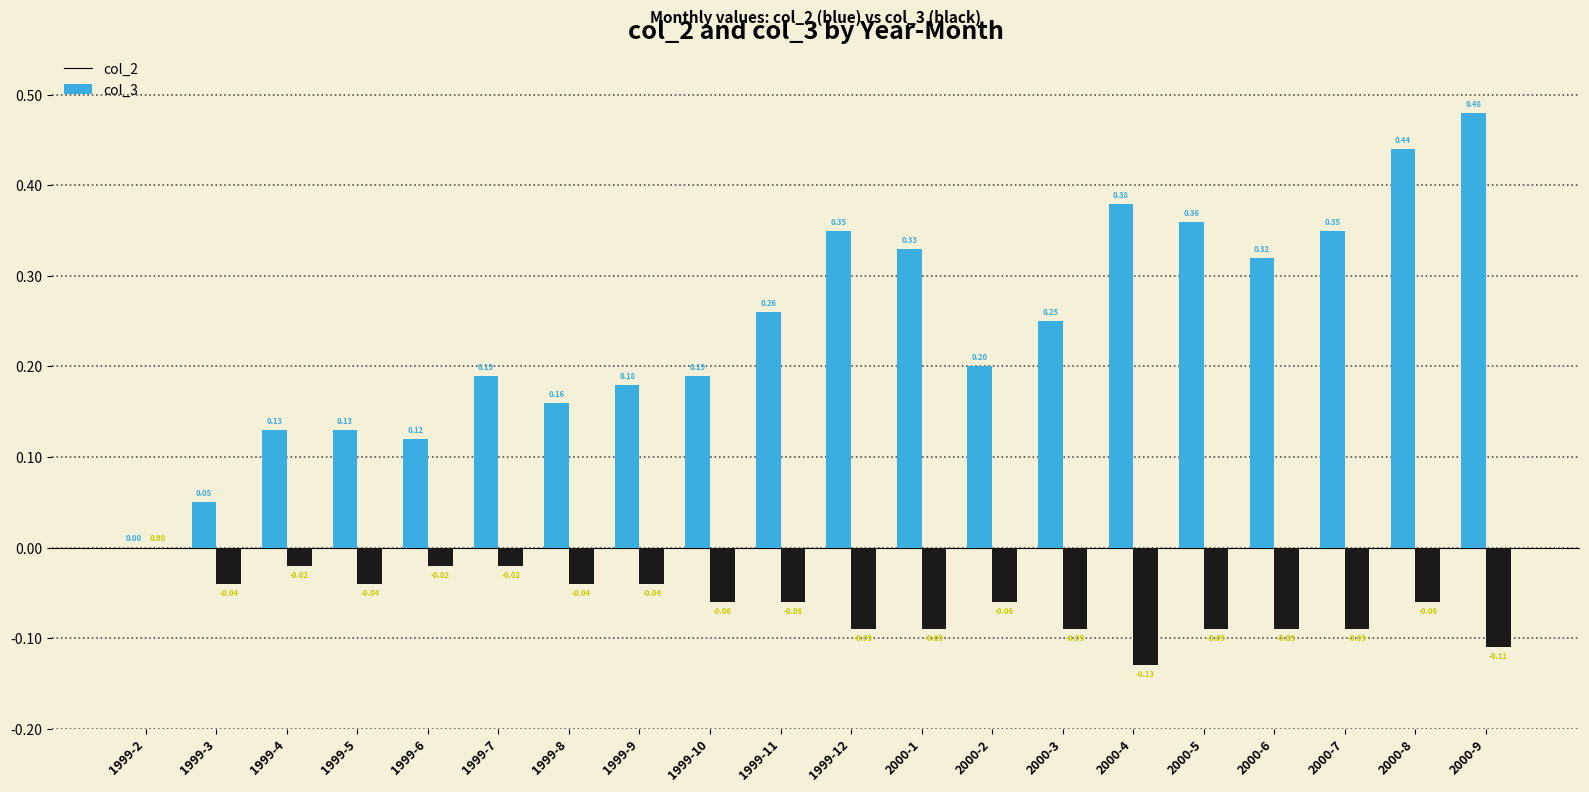

What is the average value of the col_2 series?

0.2